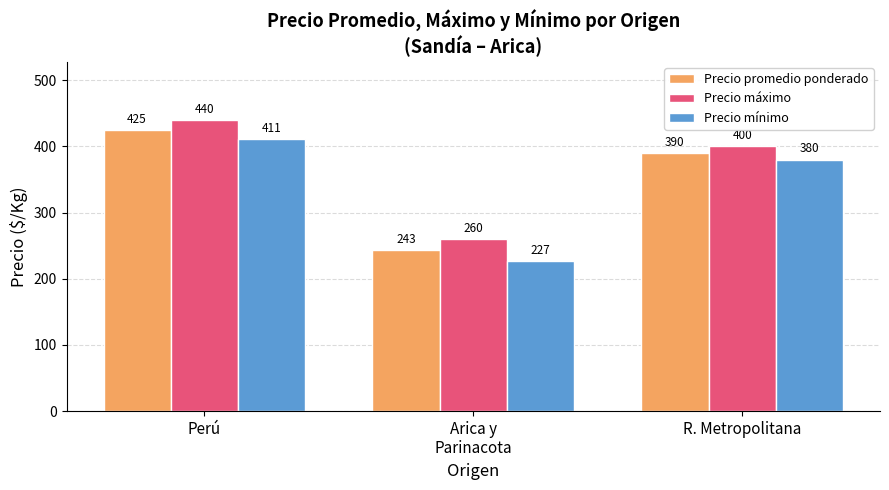

What is the label of the 2nd bar from the left?

Arica y
Parinacota